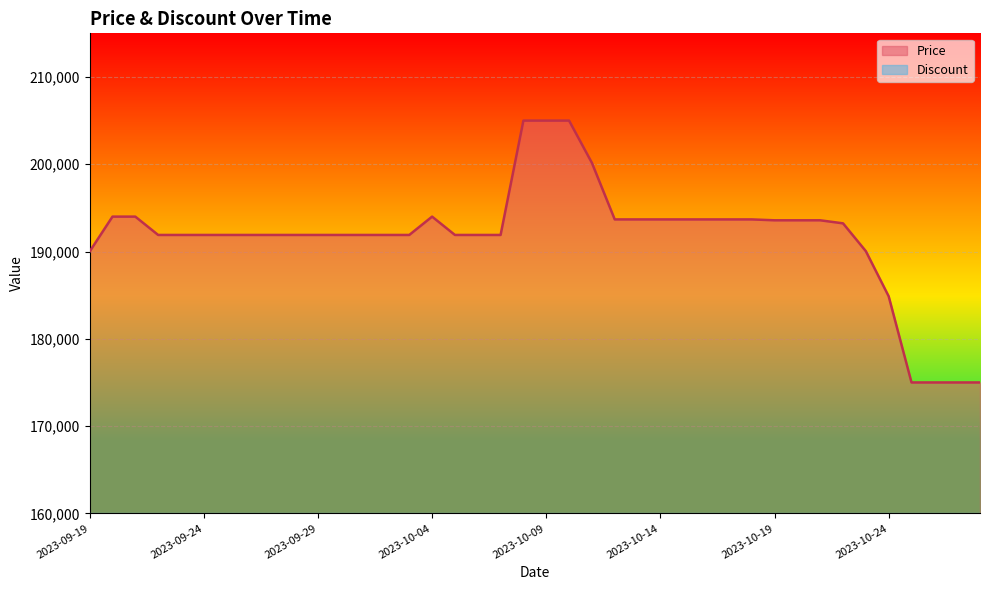

What is the sum of the values at 2023-10-27 and 2023-10-24?

359870